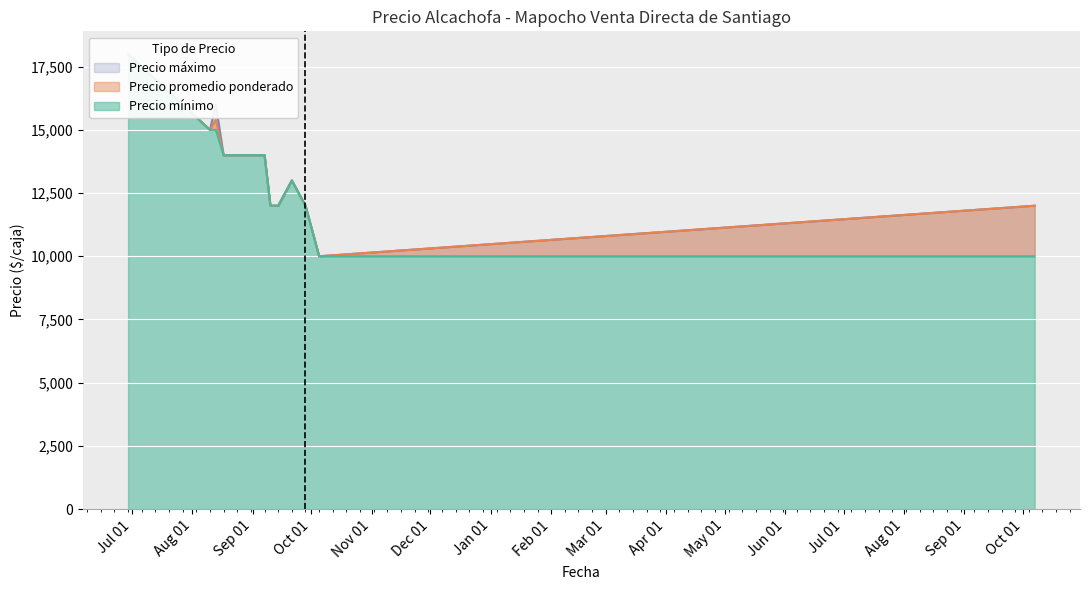

Reading right to left, what are all the values shown in this chart?

Precio áximo: 12000	10000	12000	13000	12000	12000	14000	14000	14000	14000	16000	15000	18000
Precio promedio ponderado: 12000	10000	12000	13000	12000	12000	14000	14000	14000	14000	15400	15000	18000
Precio mínimo: 10000	10000	12000	13000	12000	12000	14000	14000	14000	14000	15000	15000	18000